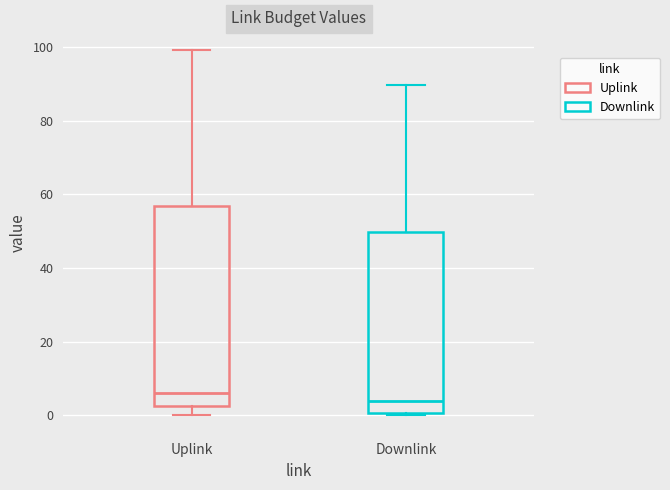

Which box is the tallest, from its lower edge to its upper edge?

Uplink